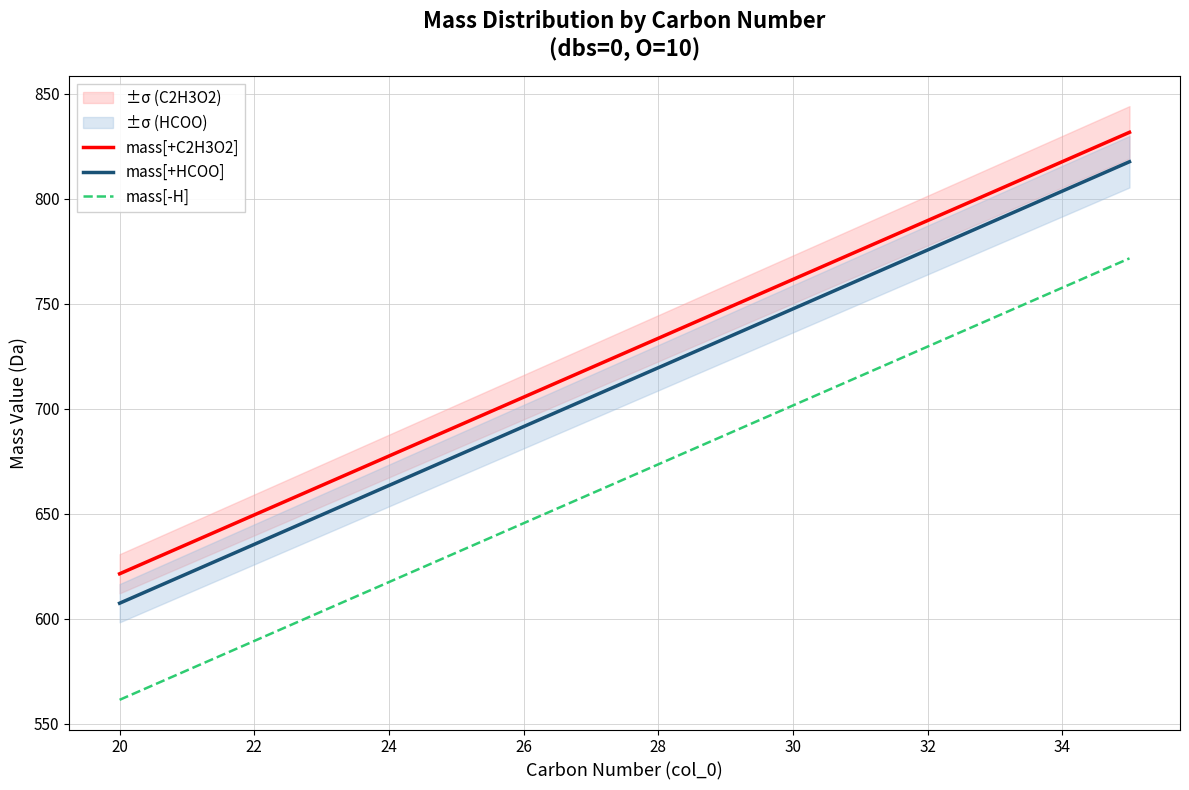

Which series has the widest spread of values?

mass[+C2H3O2]